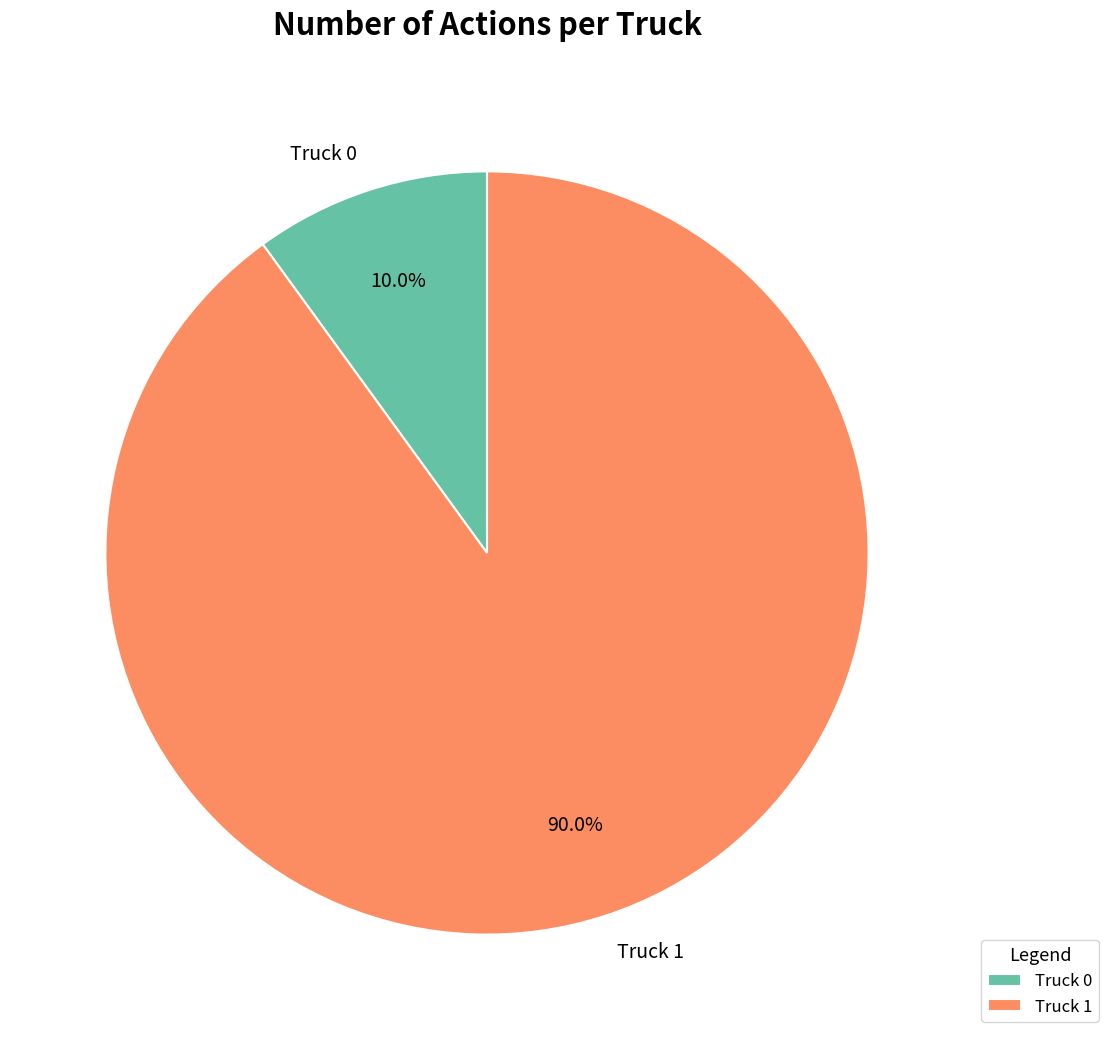

The Truck 1 slice represents 90% of the pie. True or false?

True